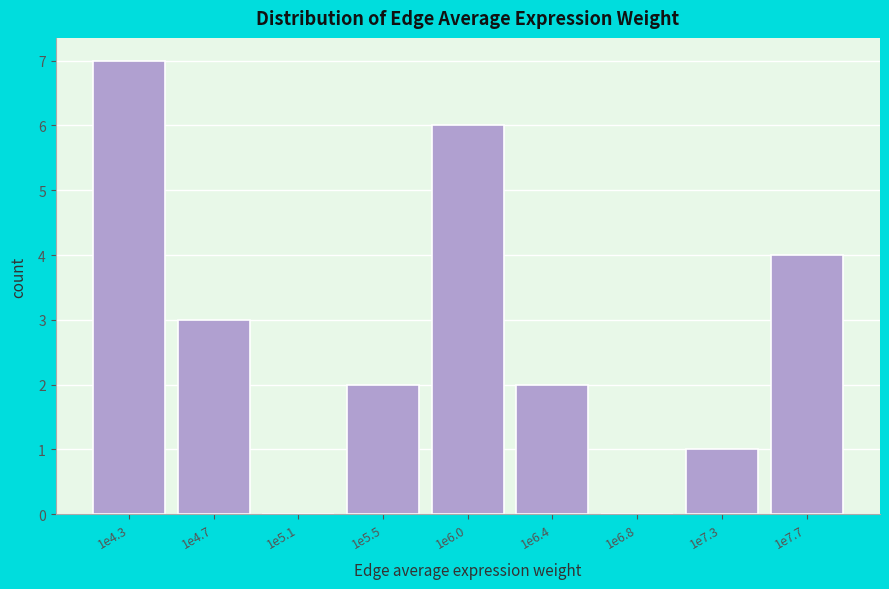

Reading right to left, transcribe all the data shown in this chart.

1e7.7=4	1e7.3=1	1e6.8=0	1e6.4=2	1e6.0=6	1e5.5=2	1e5.1=0	1e4.7=3	1e4.3=7